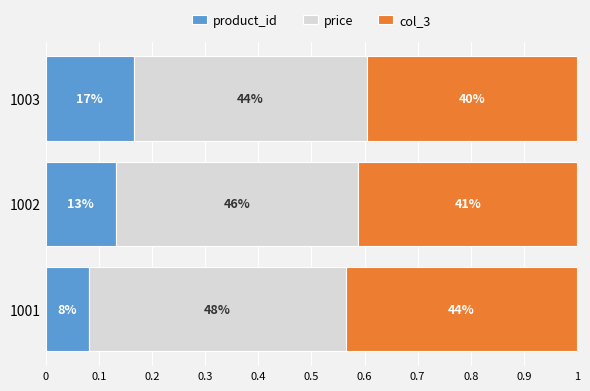

Which series has the largest total across all categories?

price